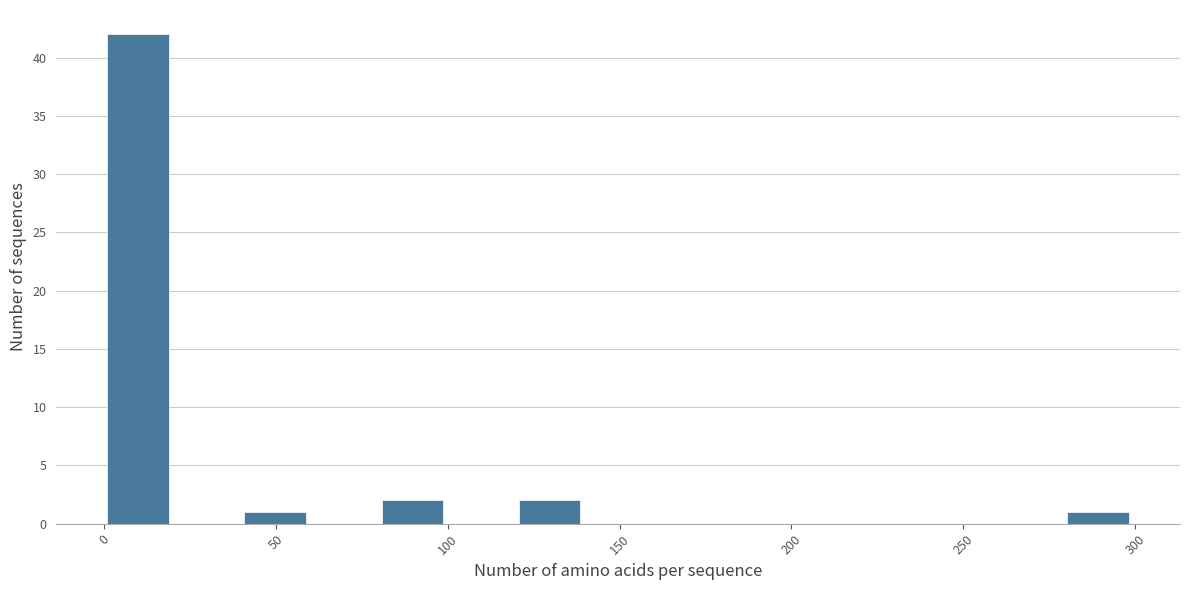

Around what value on the x-axis is the tallest bar? Give the approximate position of its centre, as read against the axis.

10